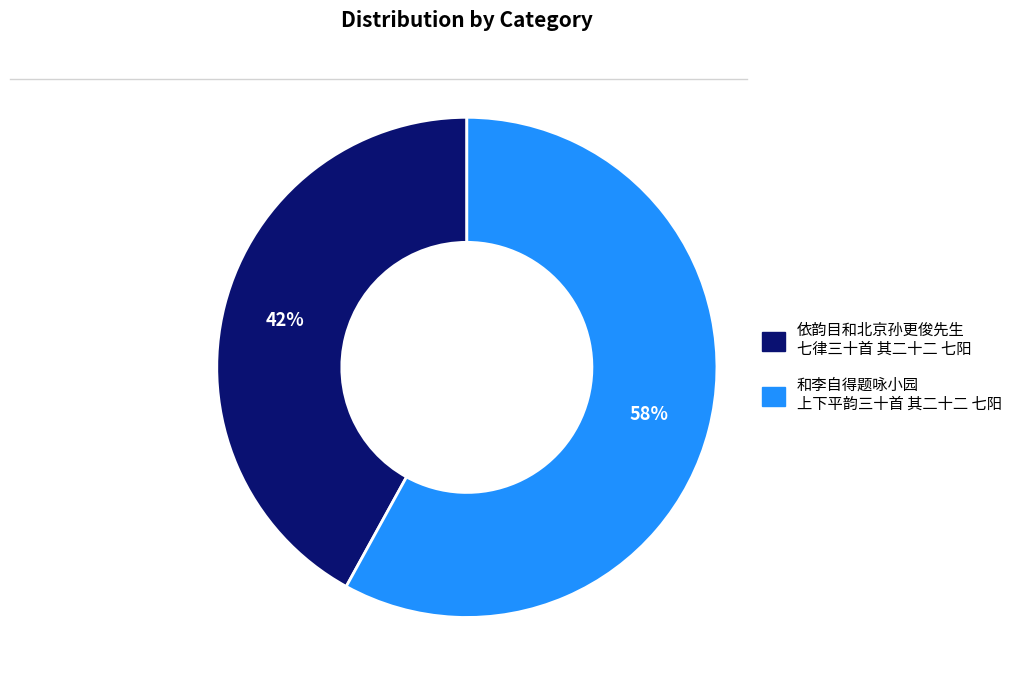

To the nearest percent, what is the average slice percentage?

50%